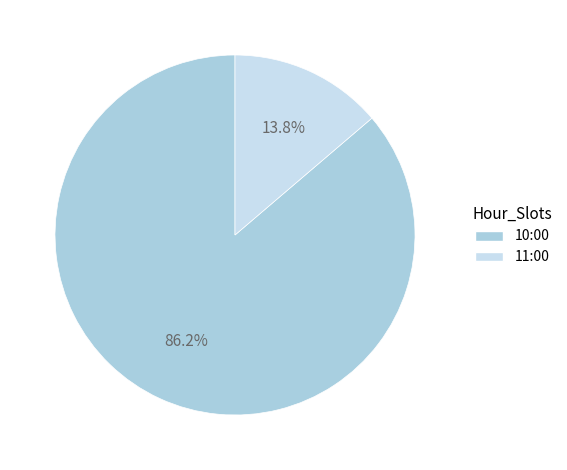

What percentage is the 11:00 slice, to the nearest percent?

14%